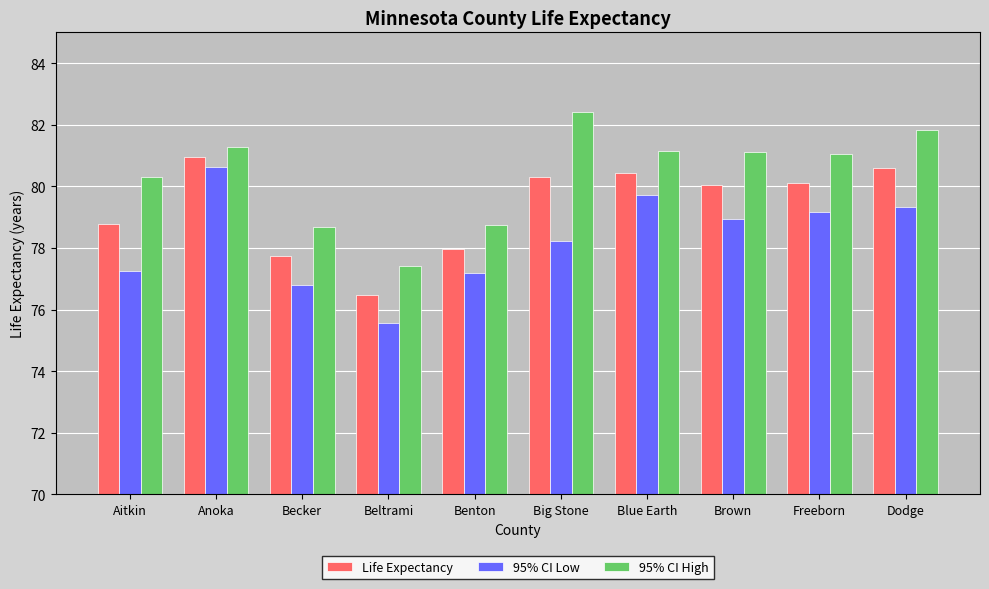

Rank the series by their average value, from lowest to highest.

95% CI Low, Life Expectancy, 95% CI High